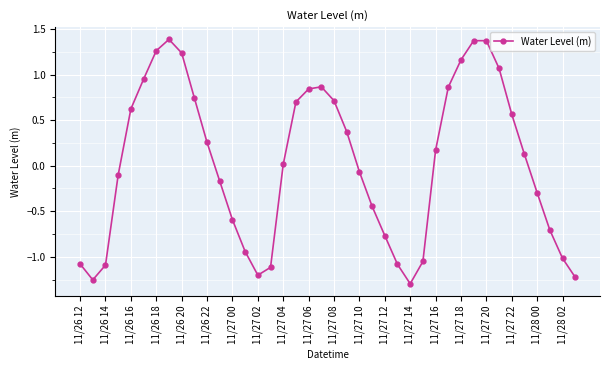

How many values are below zero?

19